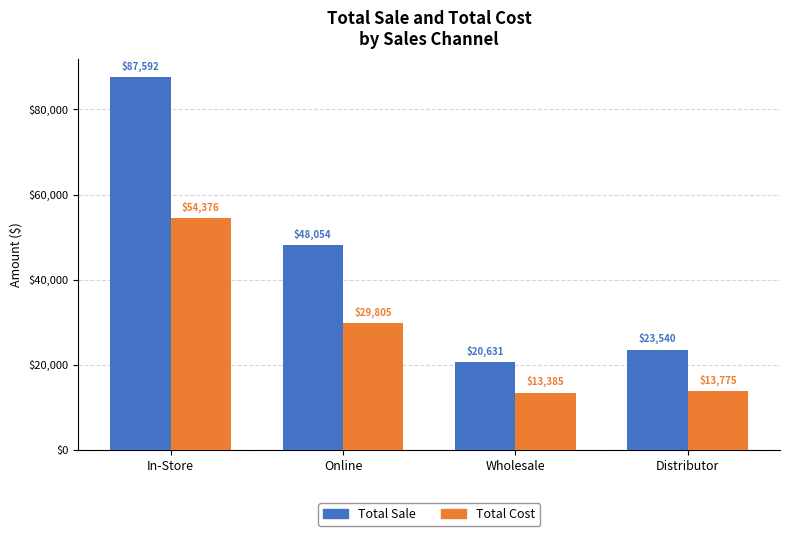

True or false: Total Cost has a value of 29805.0 at Online.

True